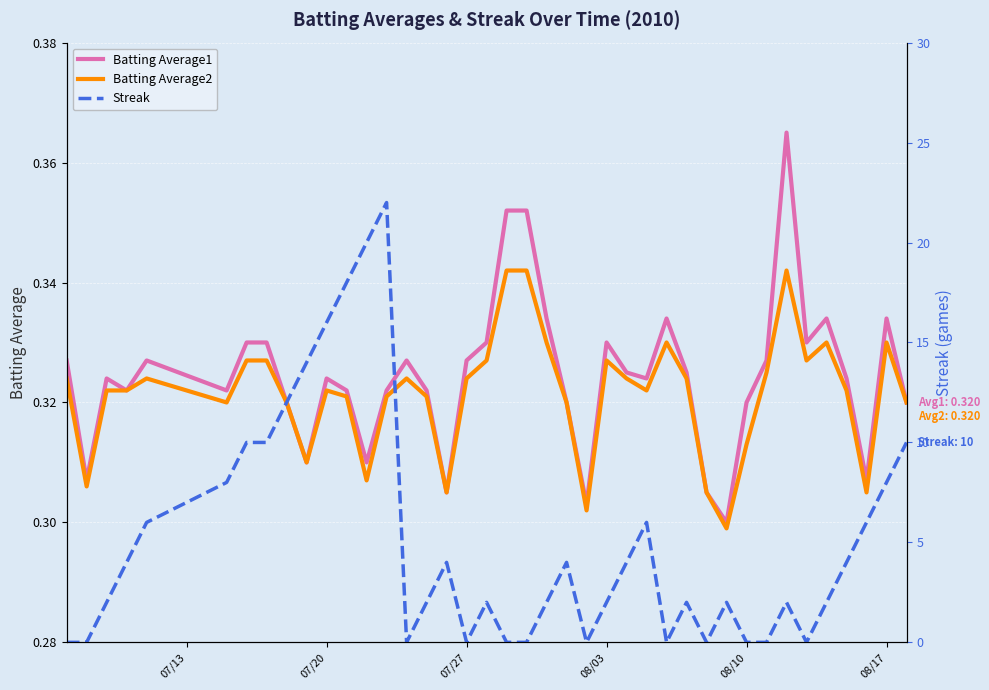

The Batting Average1 series shows 0.5 at 07/20. True or false?

False